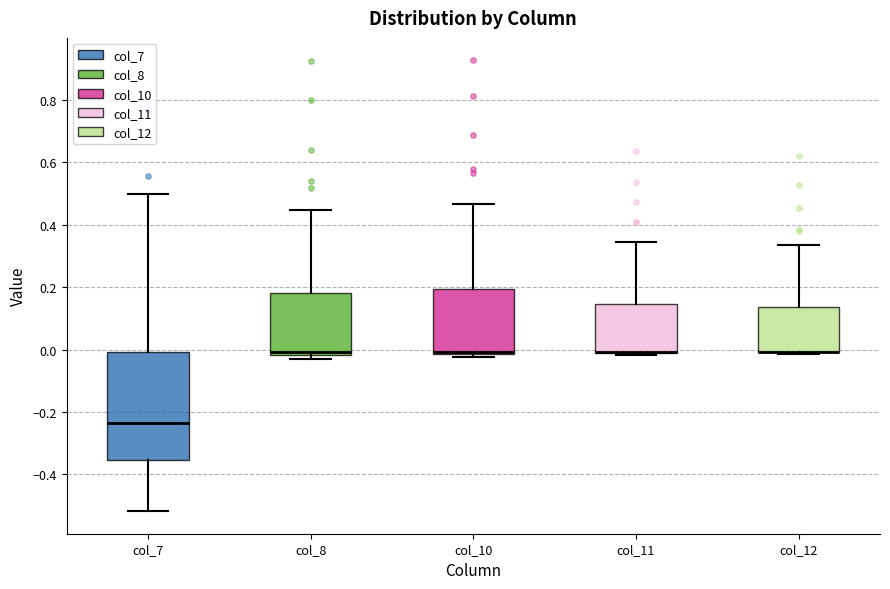

Where is the lower edge of the box for col_8 on the y-axis? The values are not printed on the chart, so give them approximately, as read against the axis.

-0.02